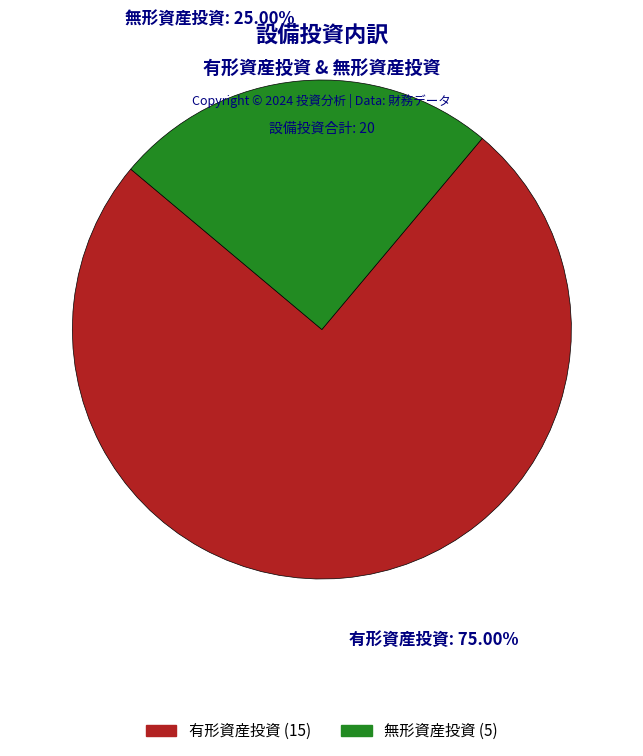

To the nearest percent, what portion does 有形資産投資 represent?

75%